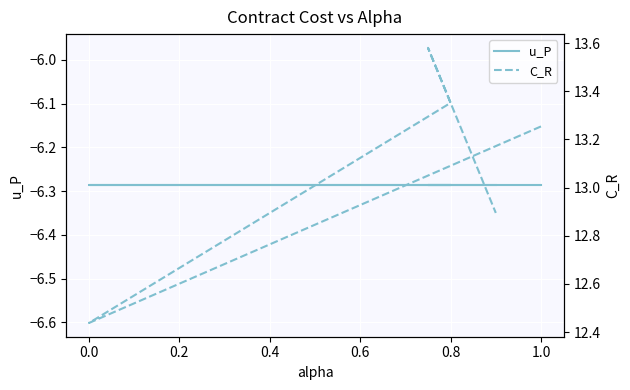

What position from the left is 0.8?

3